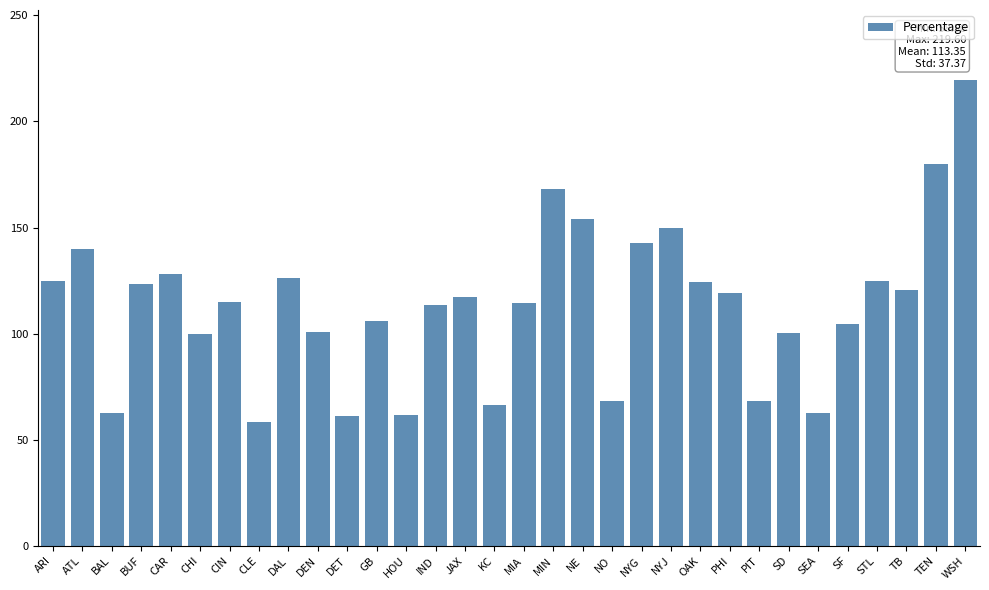

What is the greatest value displayed?

219.6